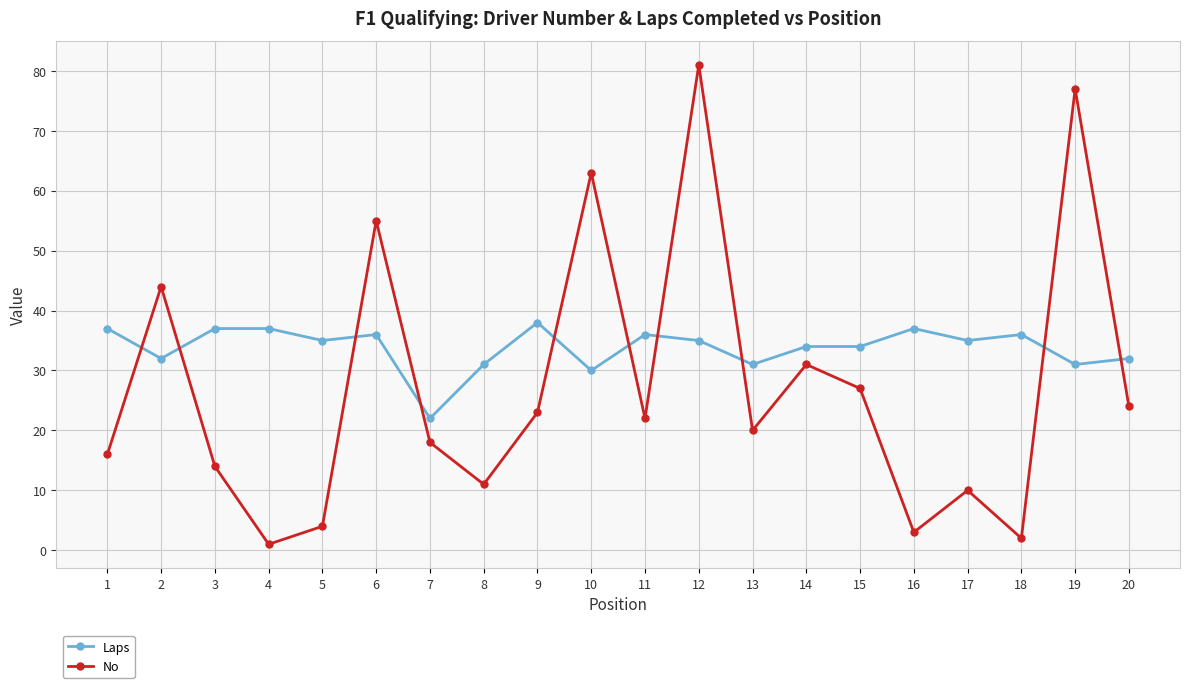

Is the value of No at 10 greater than the value of Laps at 19?

Yes